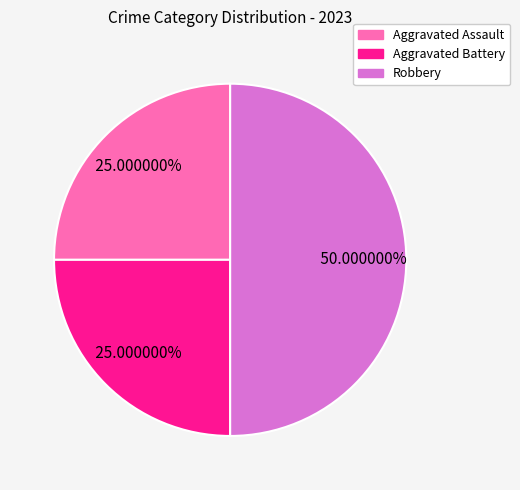

Does Aggravated Battery account for over 50% of the chart?

No